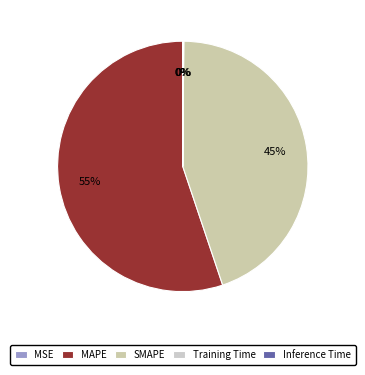

What is the majority slice?

MAPE